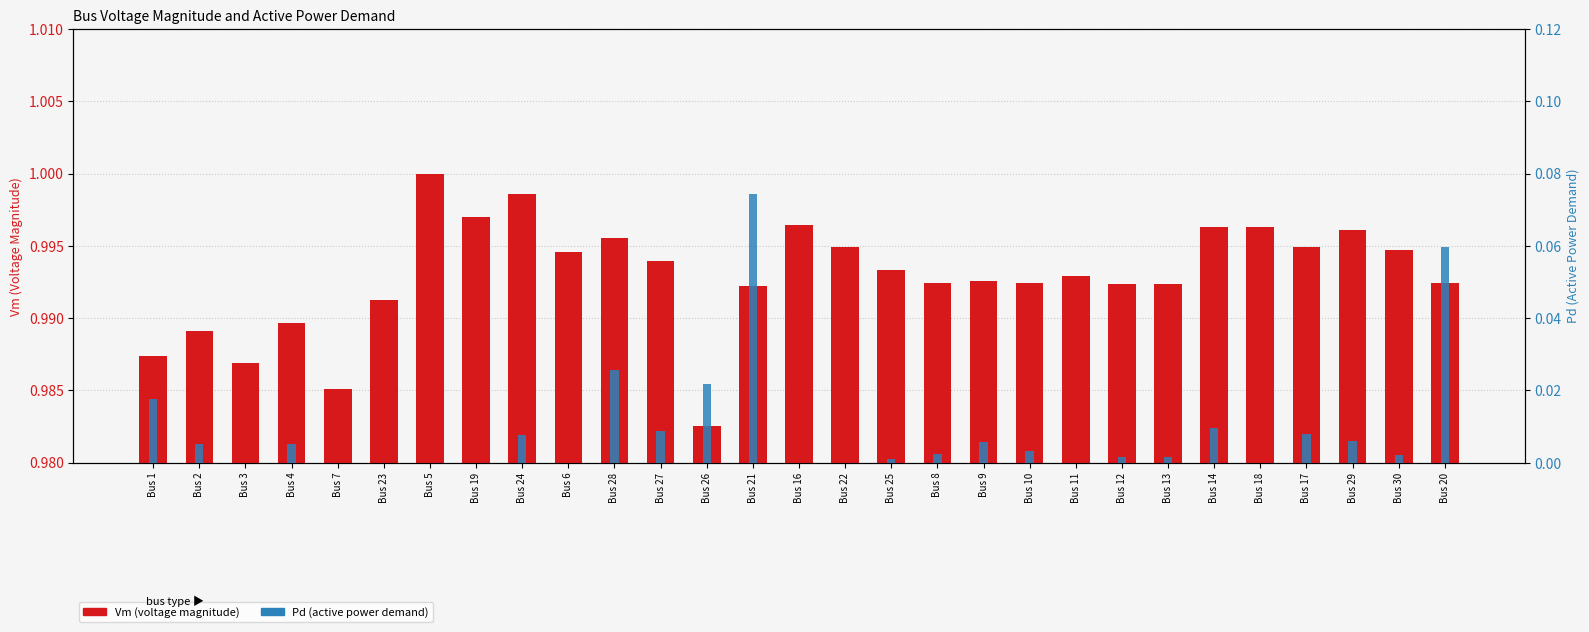

List the series in order of their overall mean, highest first.

Vm (voltage magnitude), Pd (active power demand)